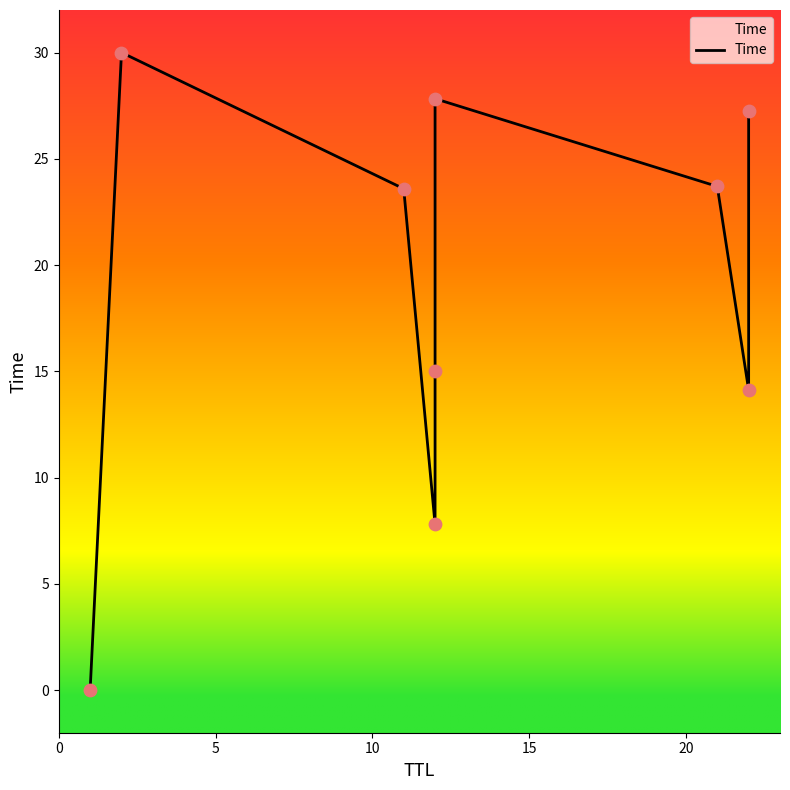

What is the change in value from 5 to 15?

-22.2